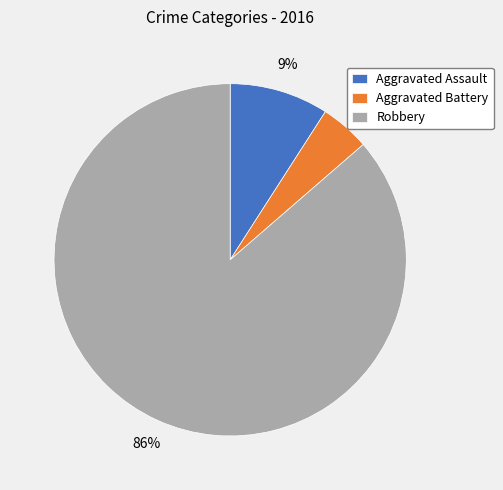

To the nearest percent, what portion does Aggravated Assault represent?

9%